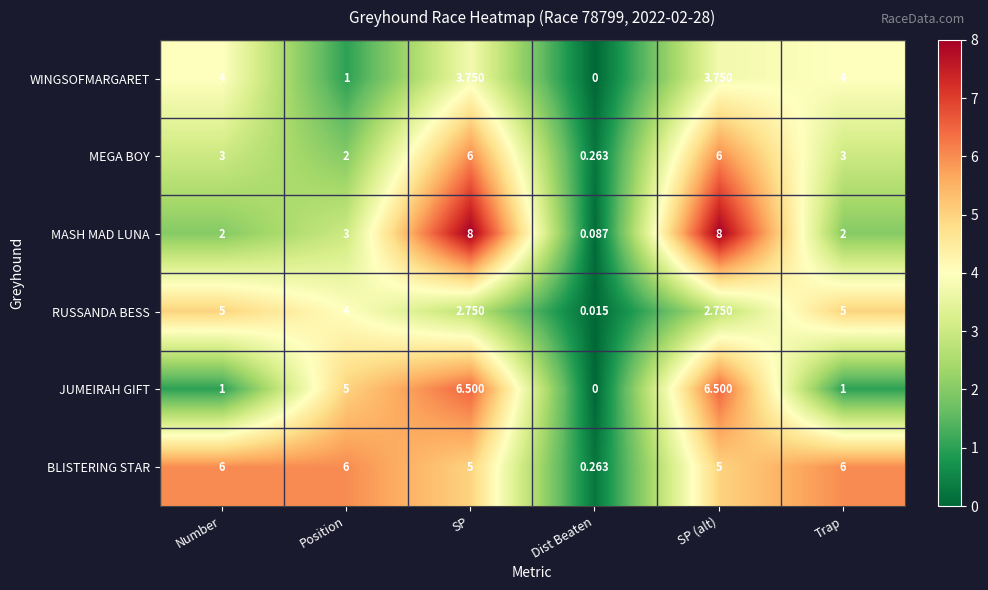

Which category has the lowest value in the RUSSANDA BESS series?

Dist Beaten